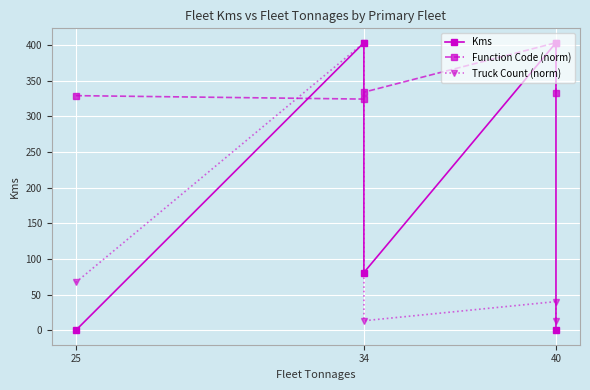

Which category has the lowest value across all series?

25